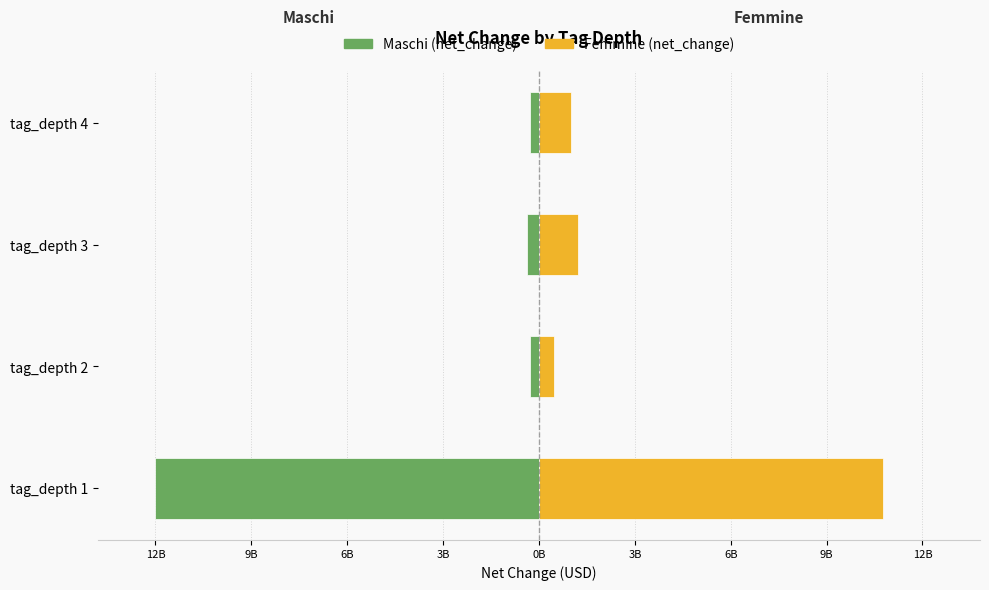

What is the minimum value for Femmine (net_change)?

475226000